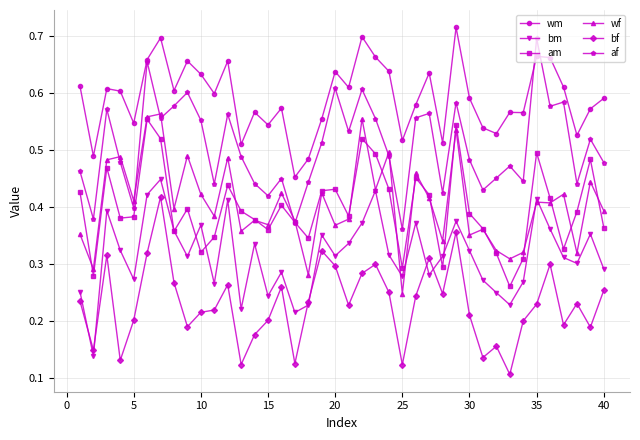

True or false: bm and wm intersect in this chart.

False